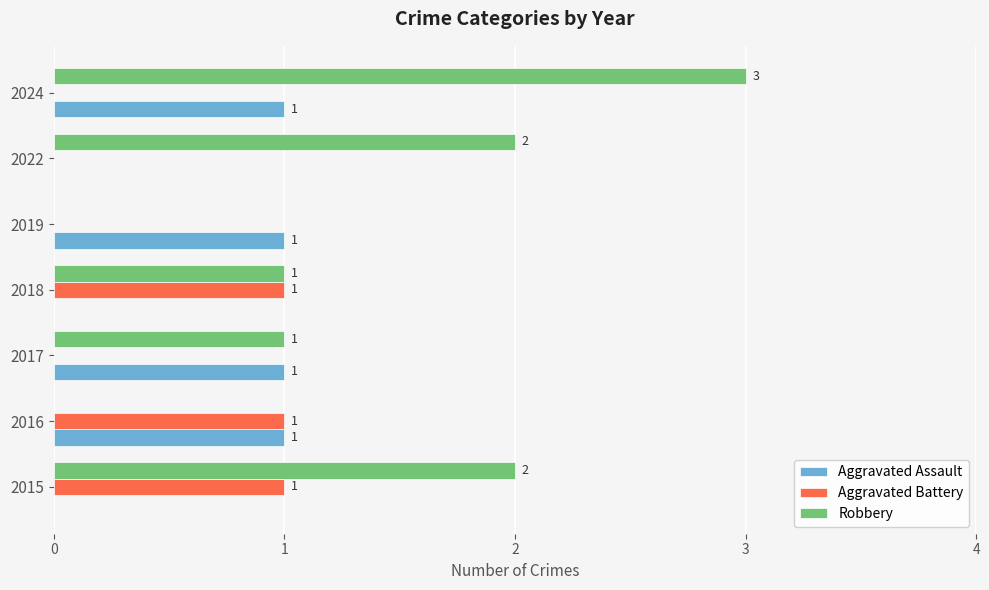

Is it true that Aggravated Assault equals 1 at 2019?

True